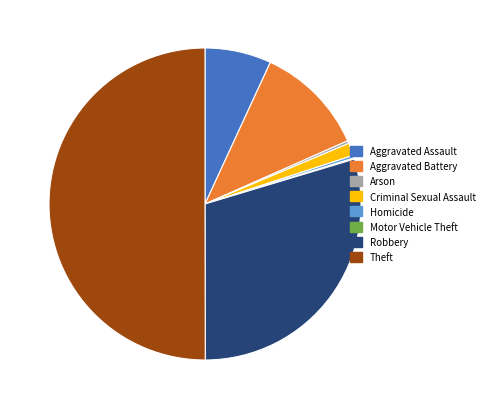

Which has a higher value, Aggravated Assault or Homicide?

Aggravated Assault